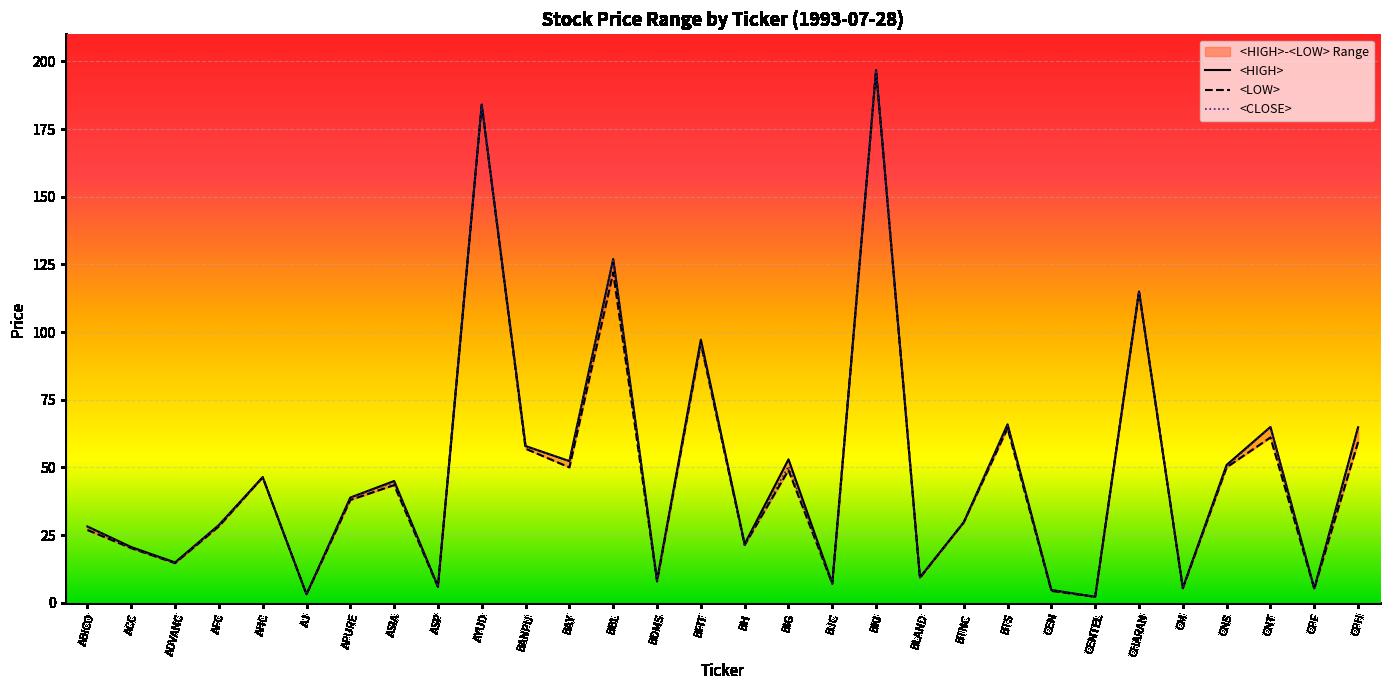

What is the label of the 18th point from the left?

BJC